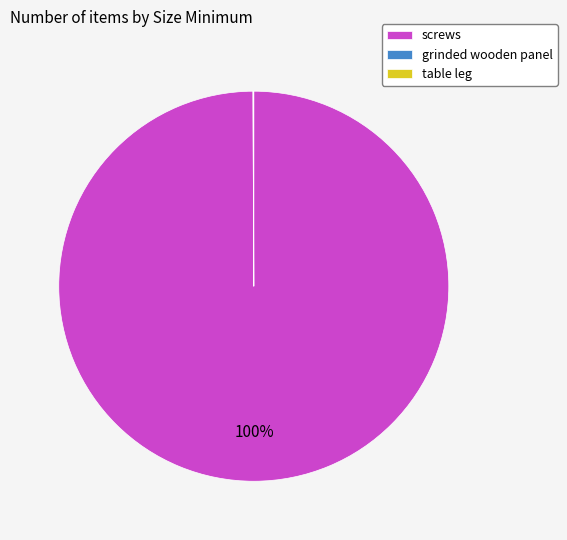

To the nearest percent, what is the average slice percentage?

33%